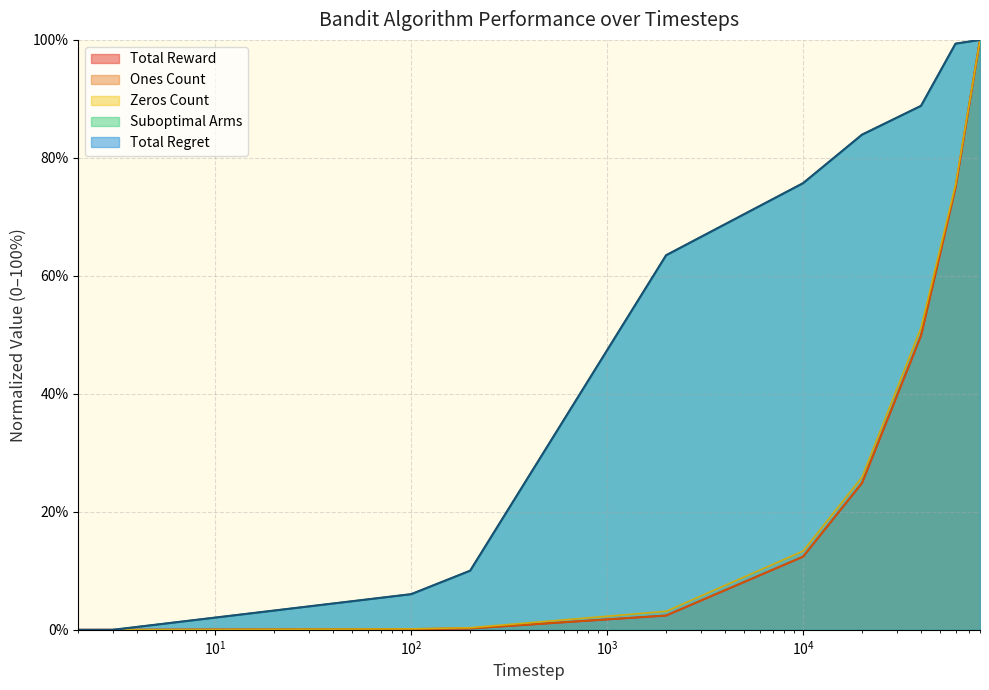

What is the difference between the Suboptimal Arms values at 80000 and 60000?

0.6